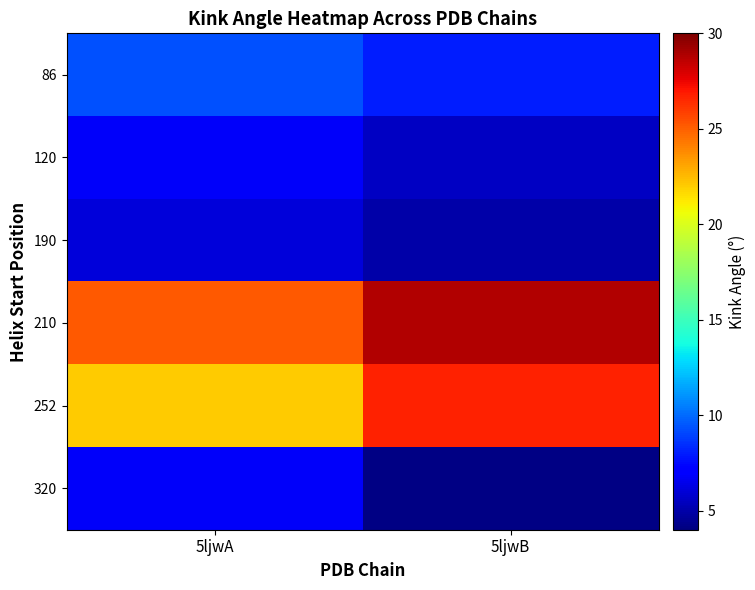

Which series changed the most between 5ljwA and 5ljwB?

252